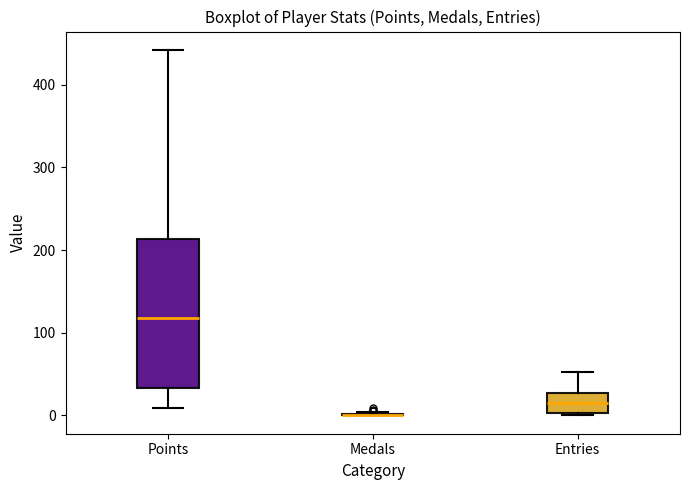

Reading left to right, read every box against the y-axis: the position of its median line, the range the box covers, and the ends of its whiskers. The values are not printed on the chart, so give them approximately, as read against the axis.

Points: median 120, box 30 to 210, whiskers 10 to 440
Medals: box collapsed to a line at 0, whiskers 0 to 0
Entries: median 20, box 0 to 30, whiskers 0 to 50